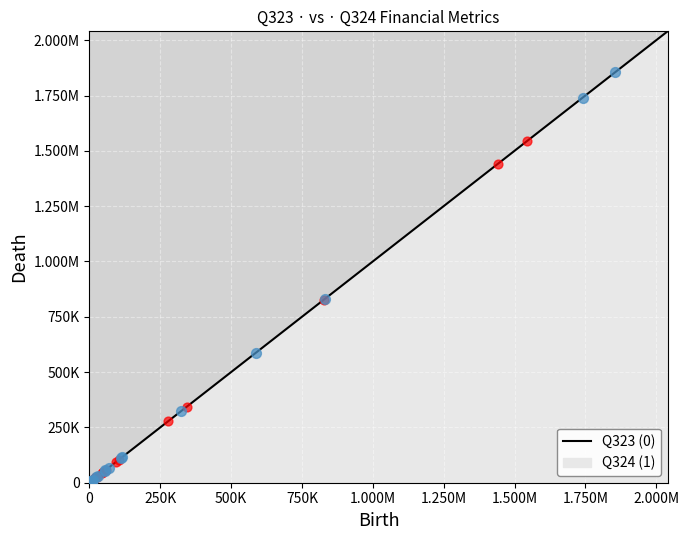

What are all the series names shown in the legend?

Q323 (0), Q324 (1)